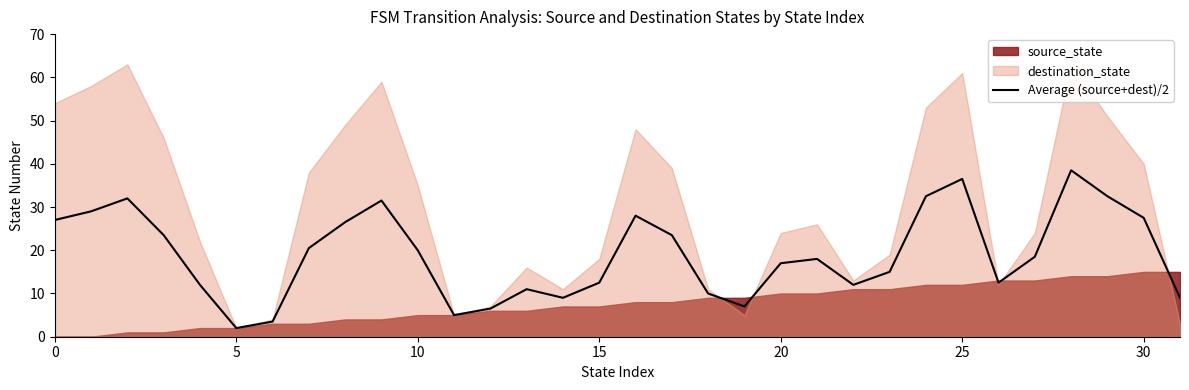

What is the maximum value for Average (source+dest)/2?

38.5